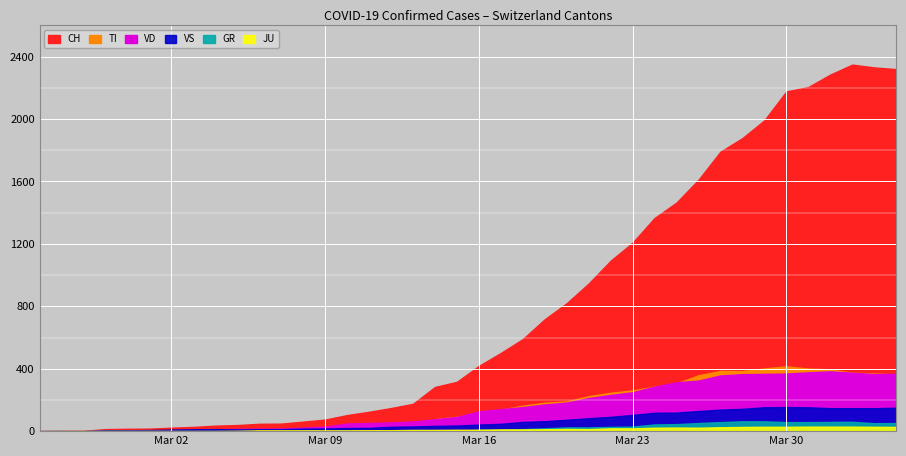

At which label is TI closest to 207?

24